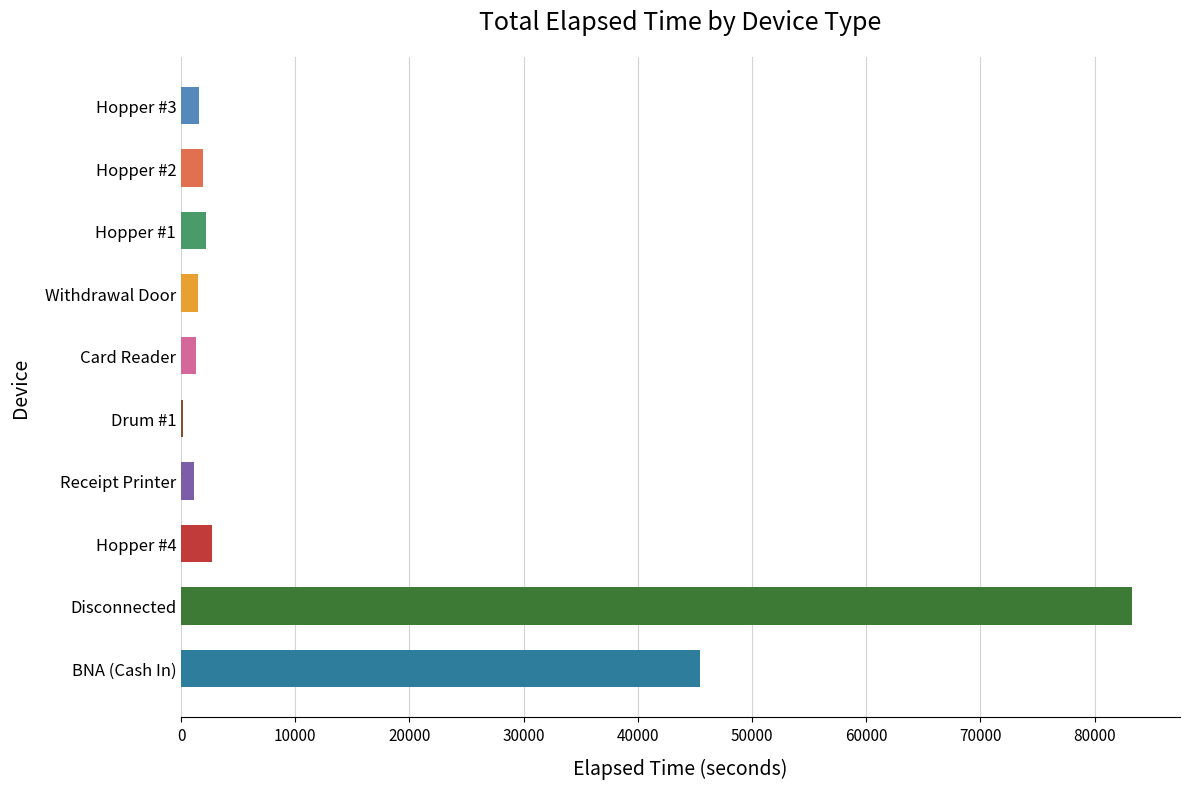

At which category does the chart reach its peak across all series?

Disconnected